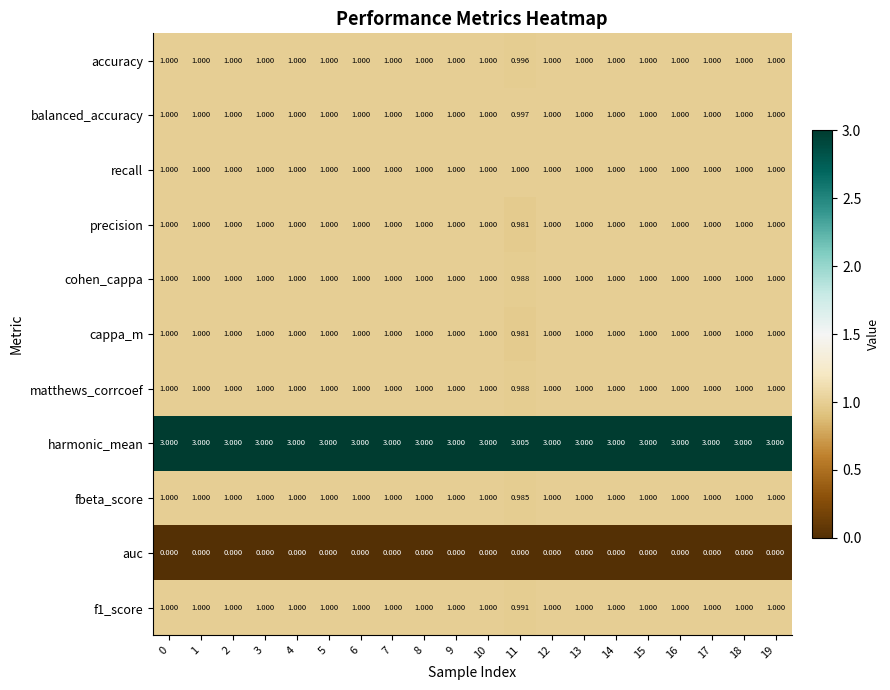

At how many categories does at least one series exceed 0?

20